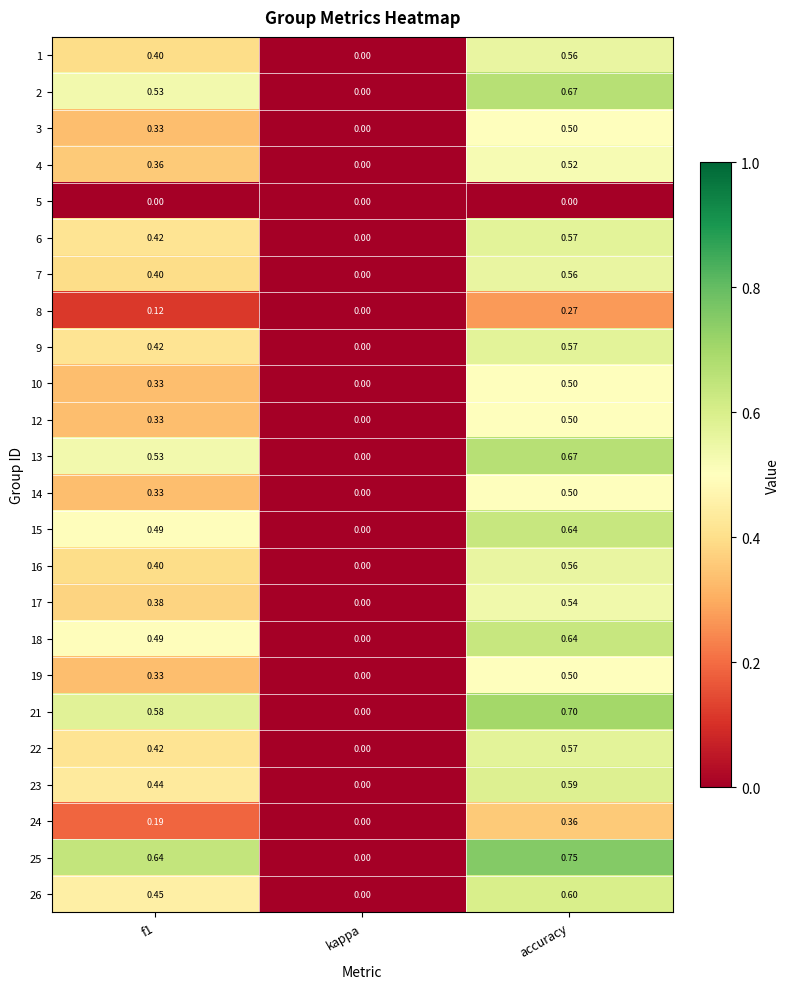

At which category is the sum across all series the highest?

accuracy